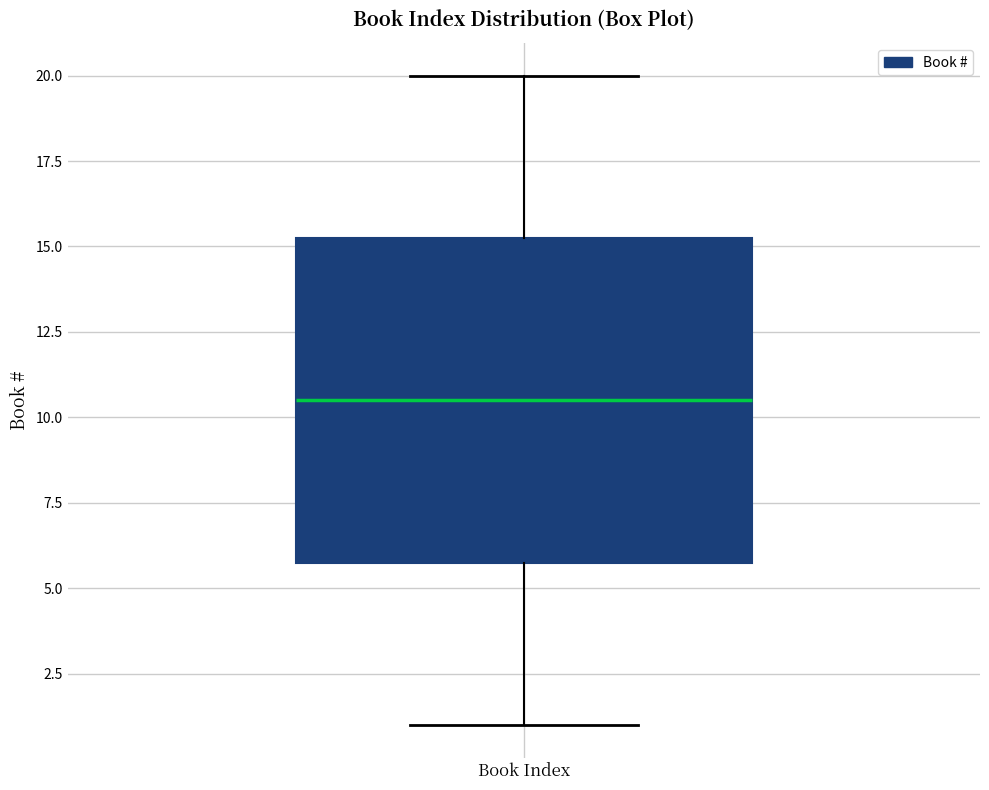

Read this box plot against the y-axis: the position of the median line, the range covered by the box, and the ends of both whiskers. The values are not printed on the chart, so give them approximately, as read against the axis.

median 10.5, box 6.0 to 15.5, whiskers 1.0 to 20.0